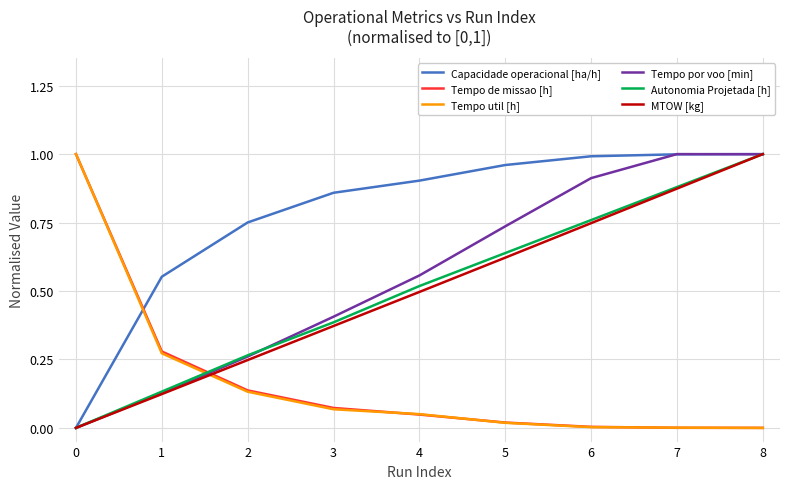

The Tempo por voo [min] series shows 0.7 at 0. True or false?

False